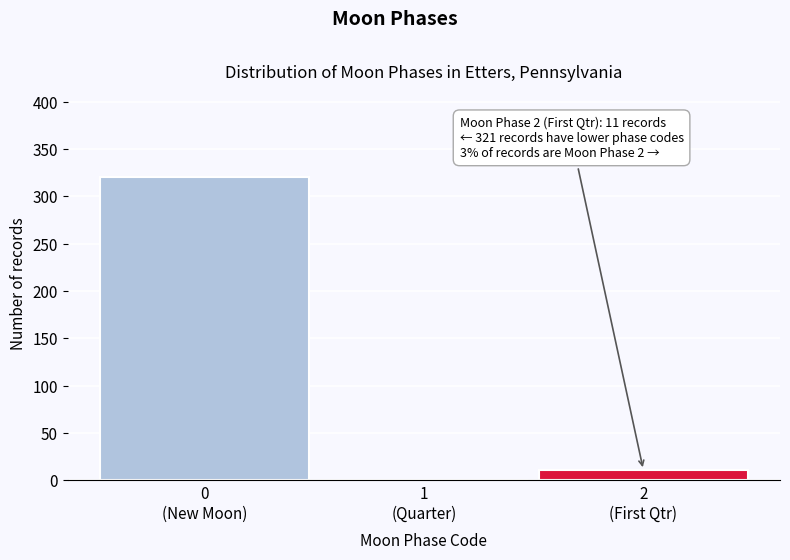

What is the greatest value displayed?

321